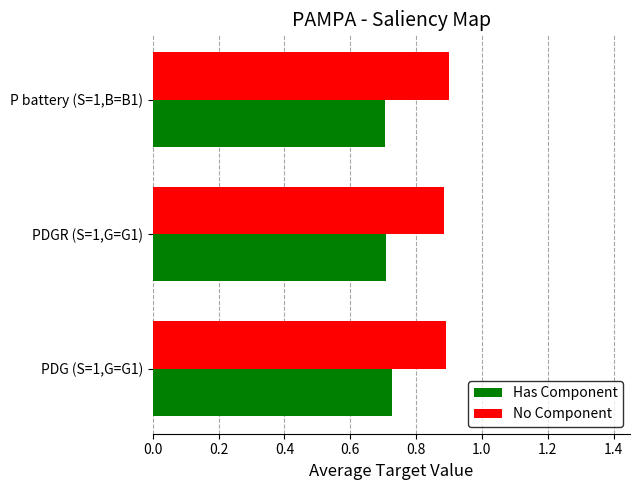

How many data points does each series have?

3